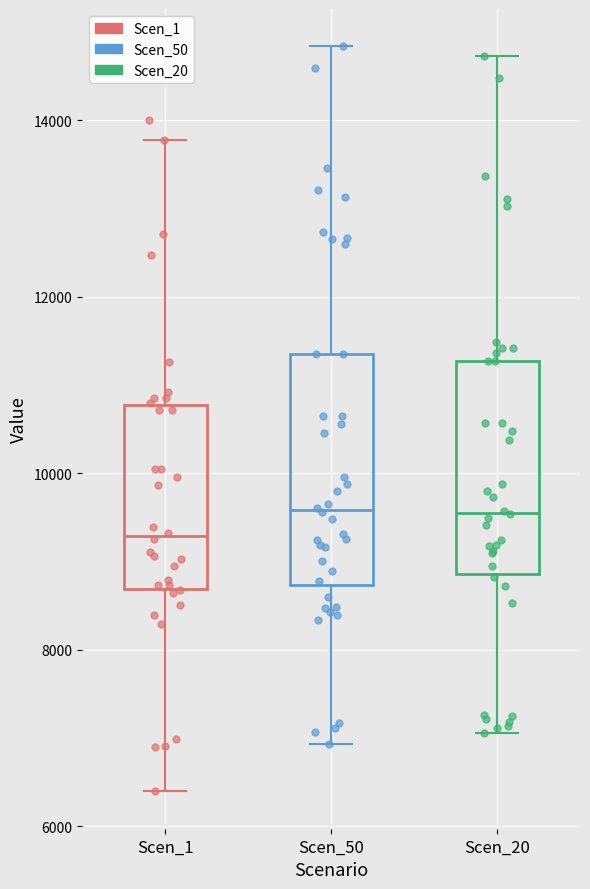

Which box's median line is the lowest?

Scen_1